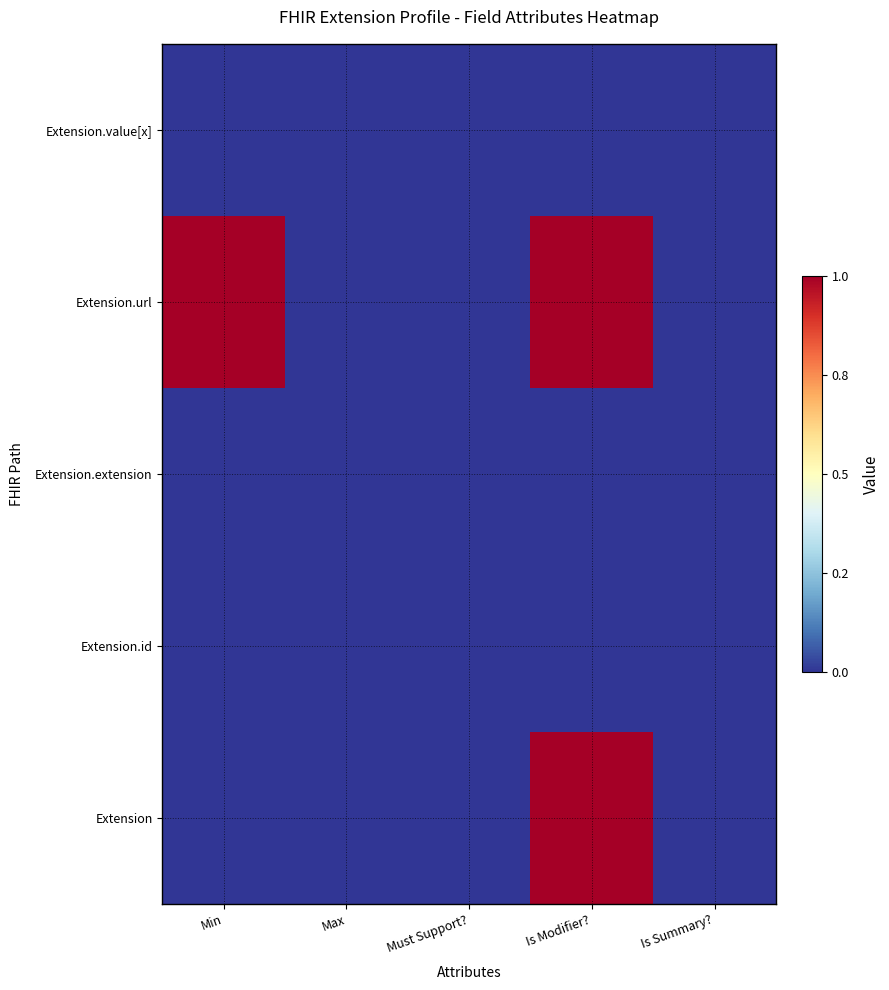

At how many categories does at least one series exceed 0?

2